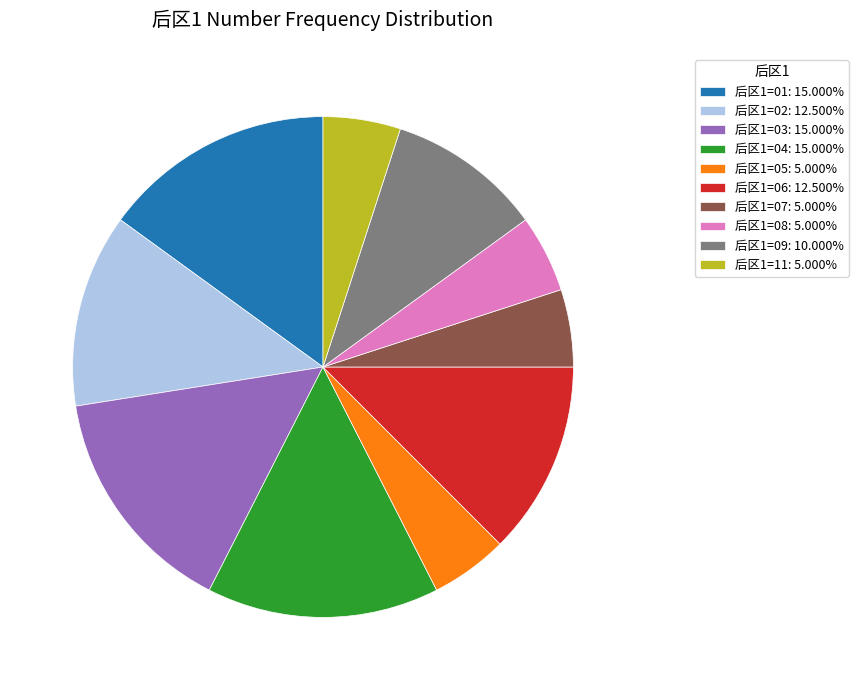

Does 后区1=09: 10.000% represent more than half of the total?

No